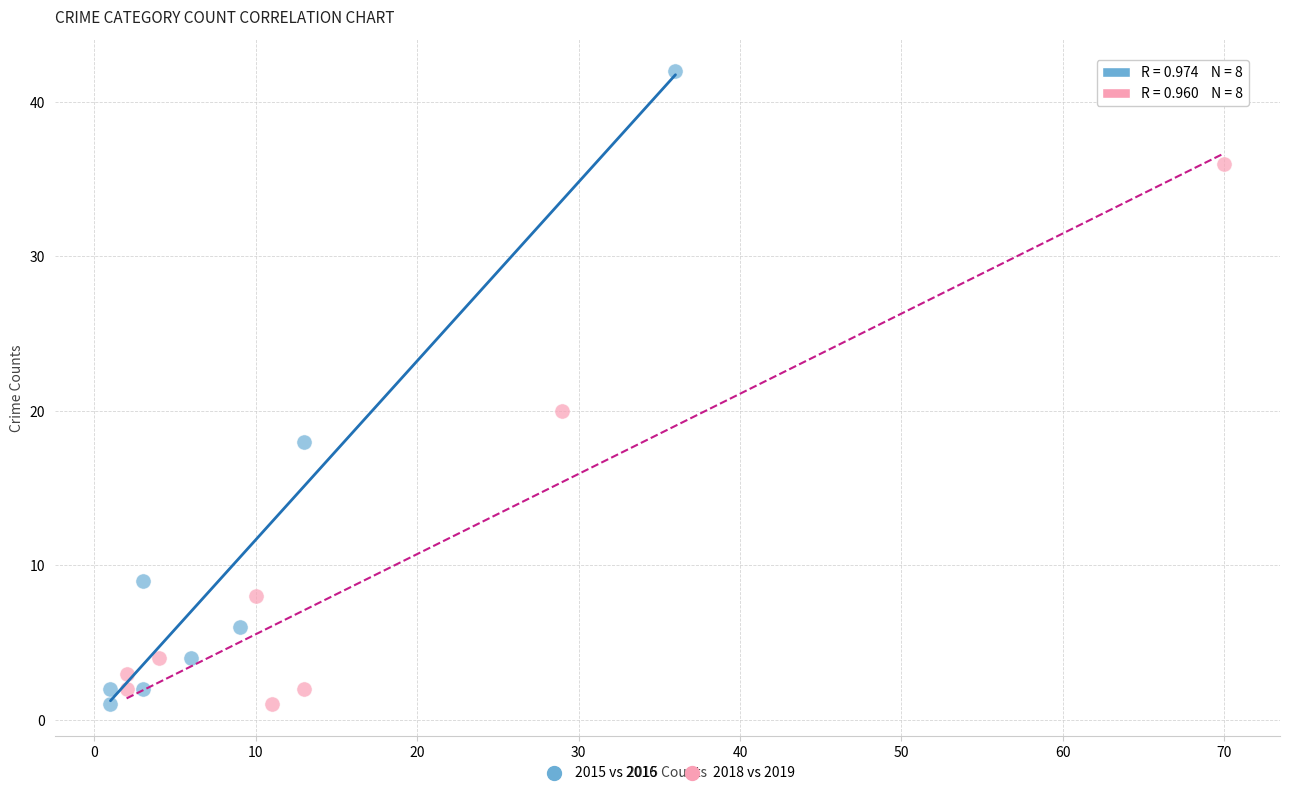

Which series has the largest Y range (max minus min)?

2015 vs 2016